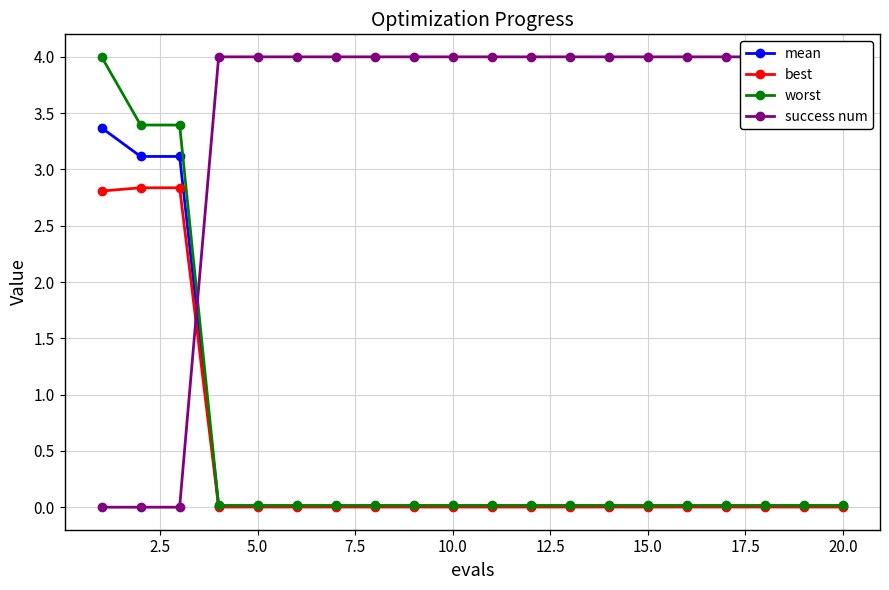

How many times do worst and success num cross each other?

1